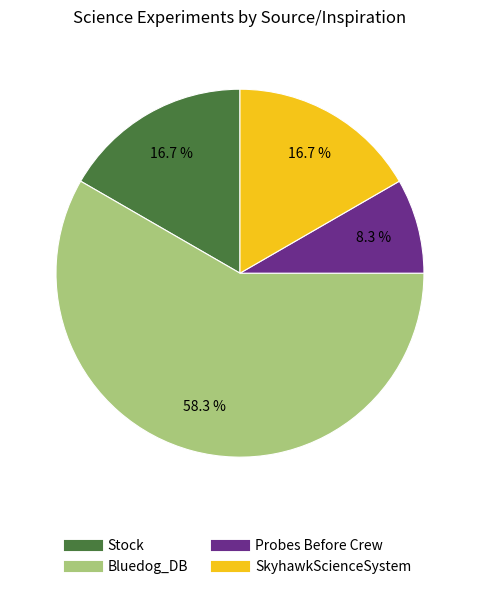

Which category has the biggest portion of the pie?

Bluedog_DB